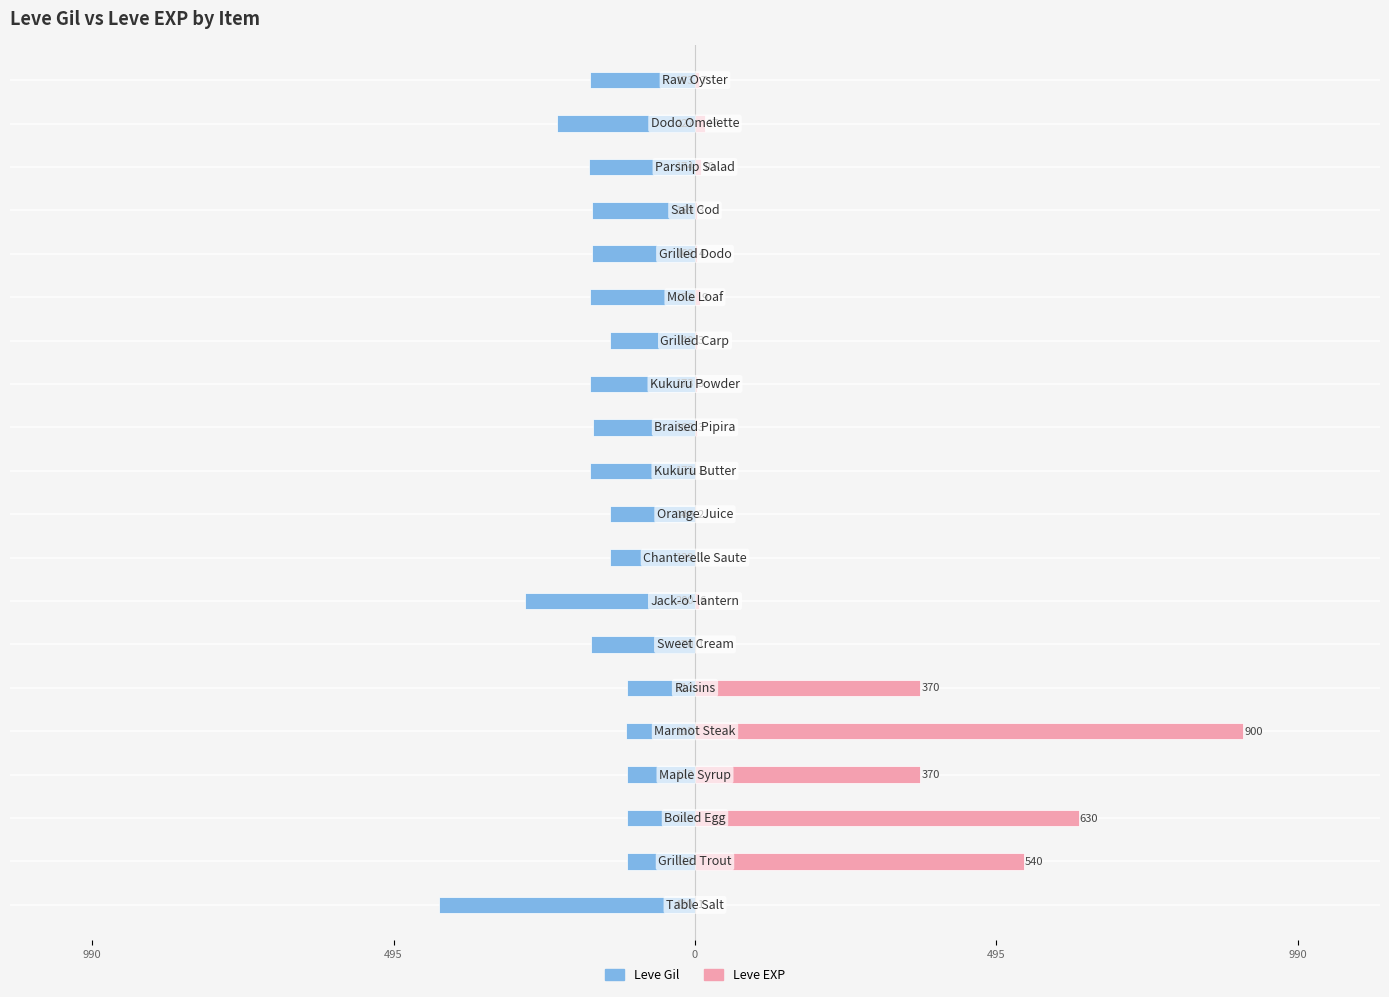

List the series in order of their peak value, highest first.

Leve EXP, Leve Gil